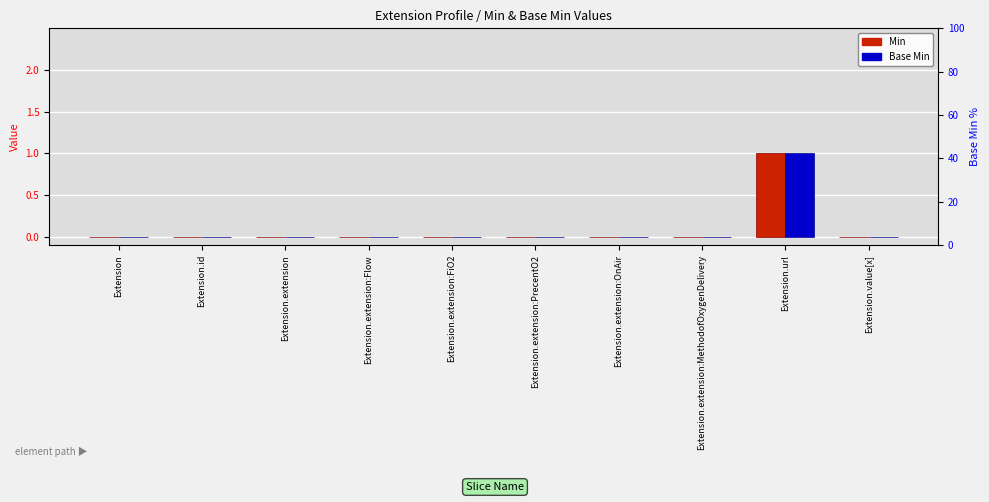

What position from the left is Extension.extension:FiO2?

5